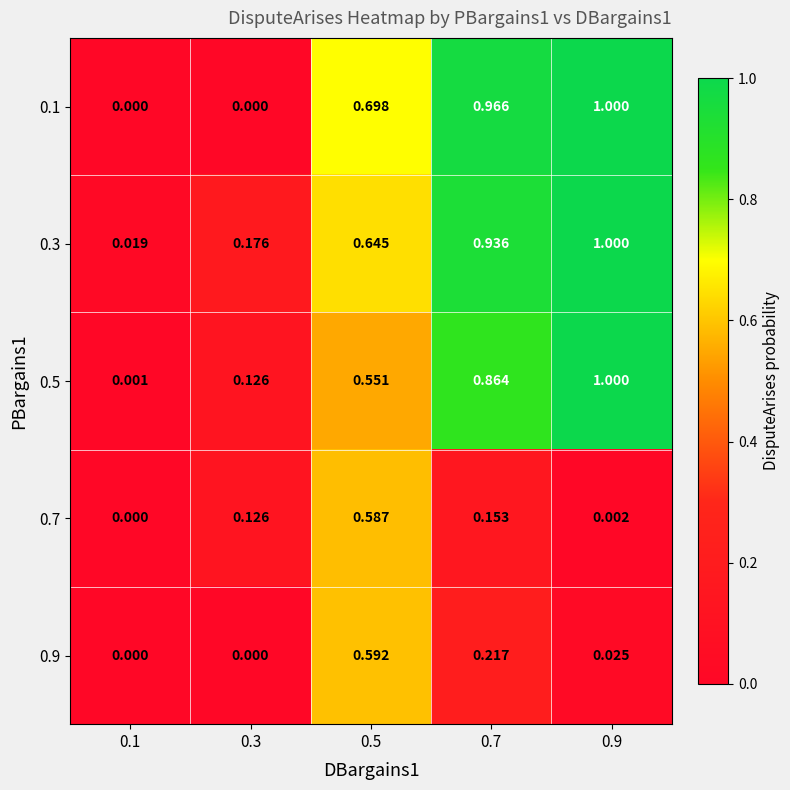

What is the difference between the highest and lowest values at 0.9?

1.0